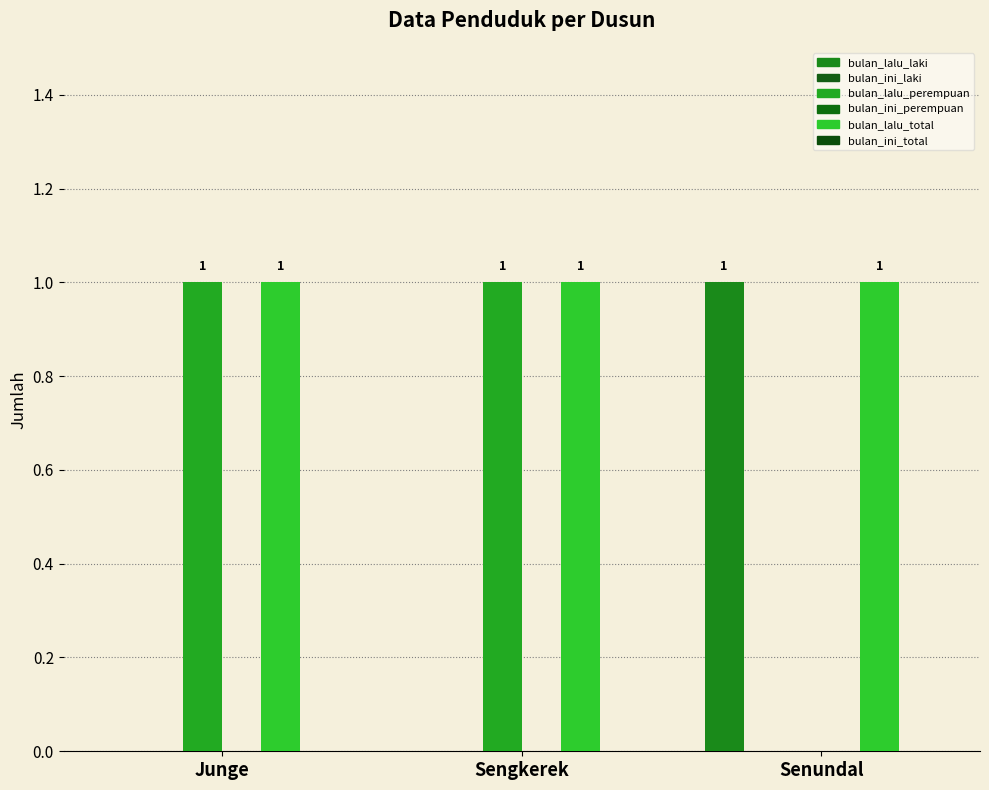

Reading left to right, transcribe all the data shown in this chart.

bulan_lalu_laki: 0	0	1
bulan_ini_laki: 0	0	0
bulan_lalu_perempuan: 1	1	0
bulan_ini_perempuan: 0	0	0
bulan_lalu_total: 1	1	1
bulan_ini_total: 0	0	0